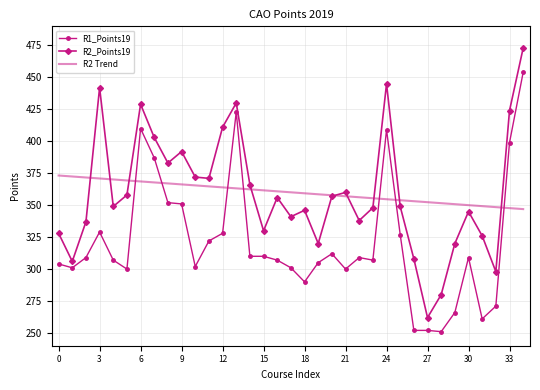

What is the lowest value of the R2_Points19 series?

262.0